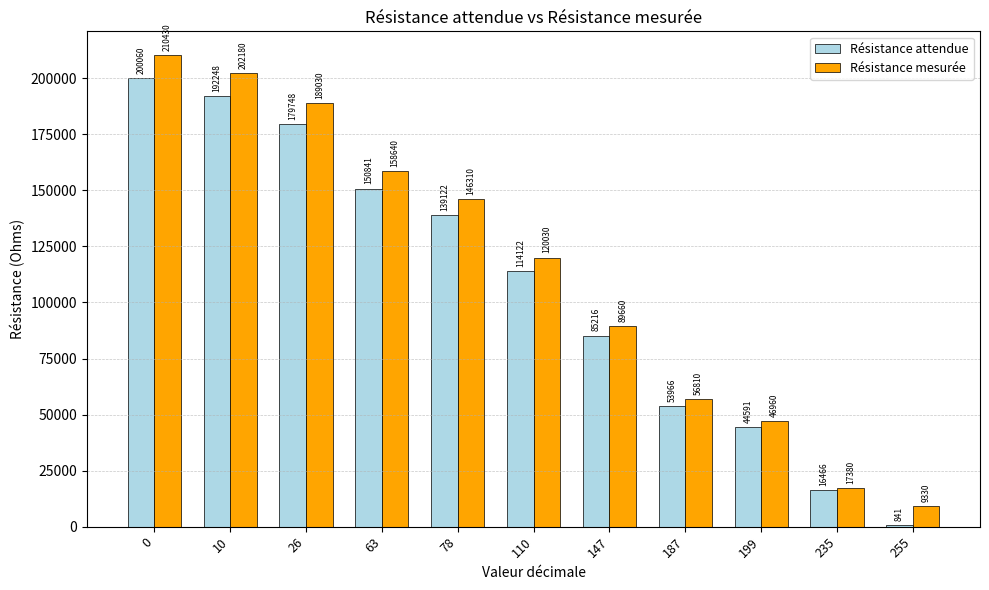

Where is Résistance mesurée nearest to the value 109880?

110